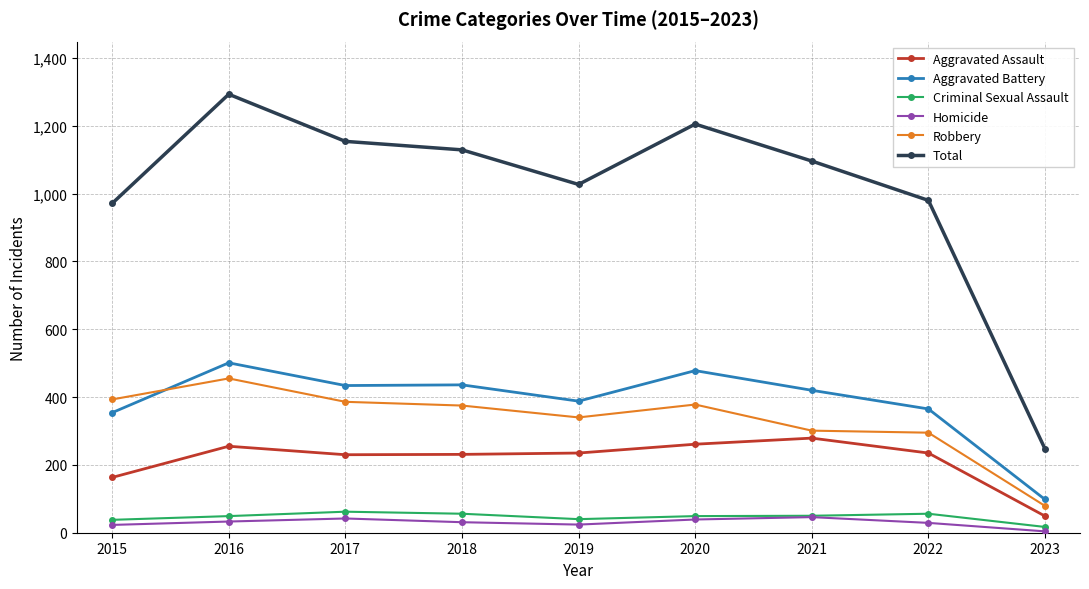

Is it true that Robbery equals 295 at 2022?

True